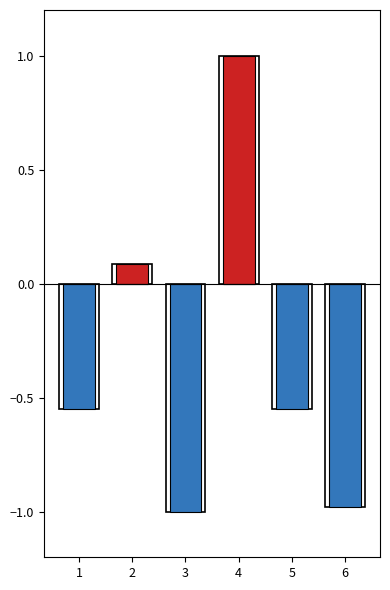

What is the maximum value for col_0_positive?

1.0